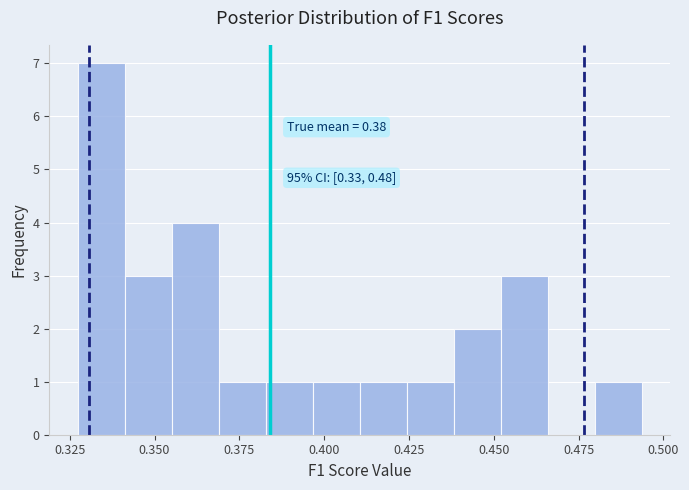

Around what value on the x-axis is the tallest bar? Give the approximate position of its centre, as read against the axis.

0.335